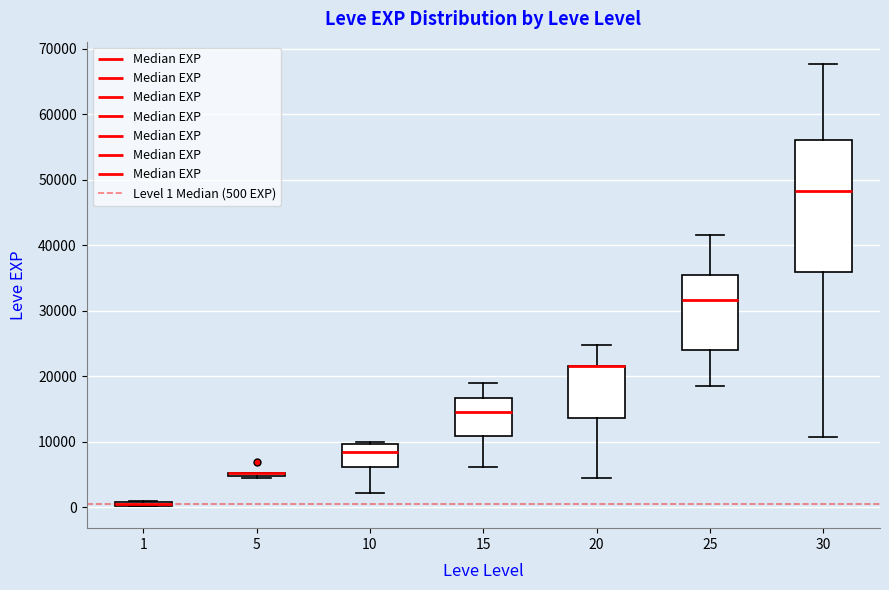

Where does the median line of the box at x = 10 sit on the y-axis? The values are not printed on the chart, so give them approximately, as read against the axis.

8000